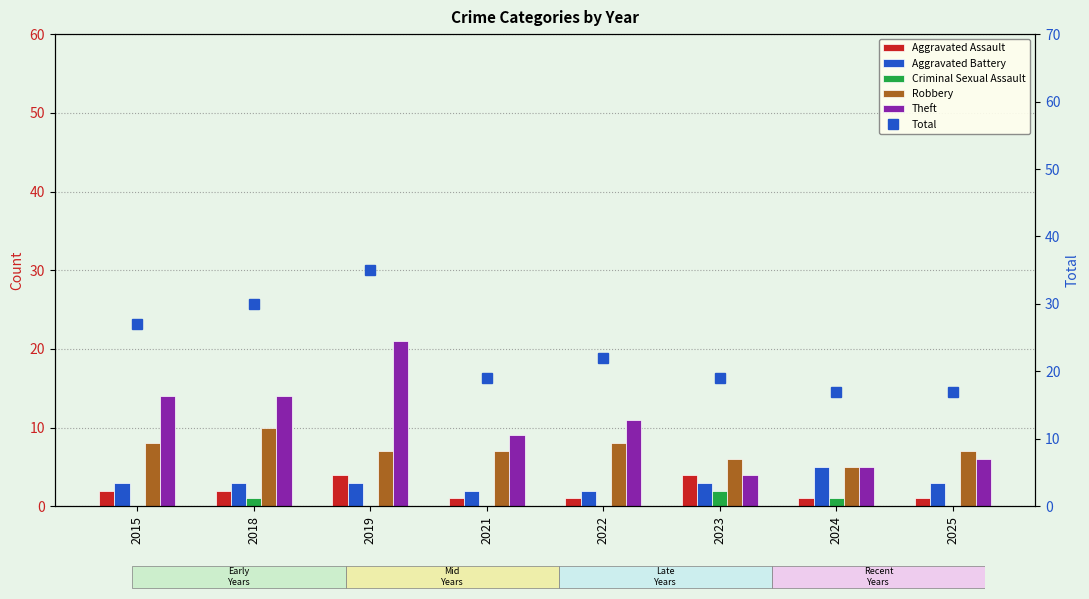

Between 2015 and 2025, which series saw the biggest shift?

Total